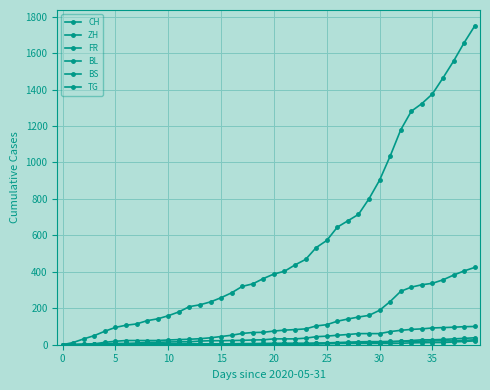

Which category has the highest value across all series?

39